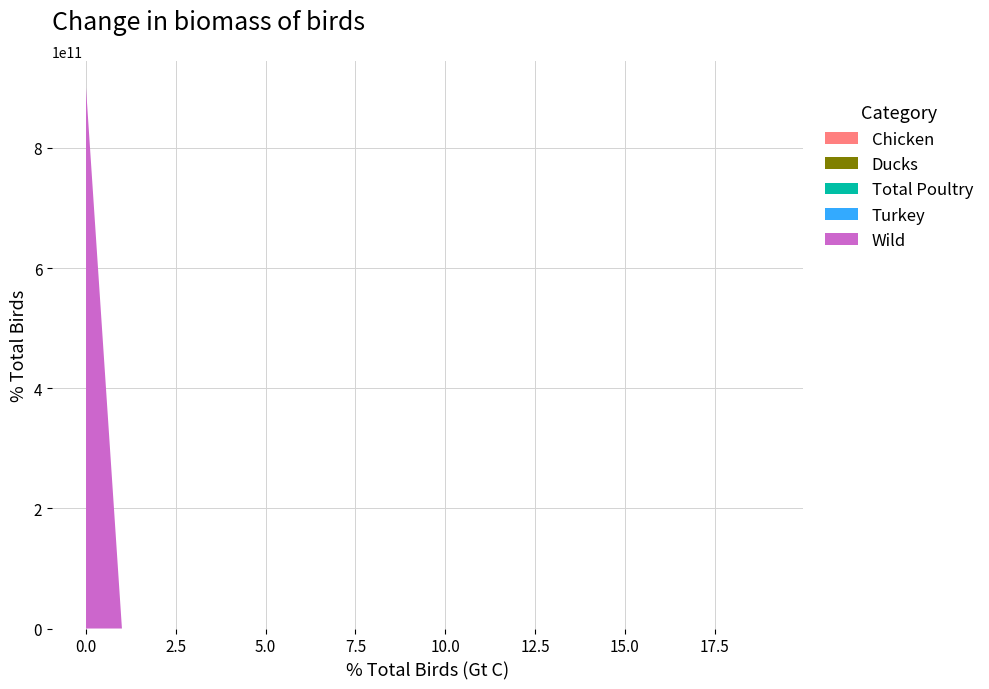

Reading left to right, extract all data points from this chart.

Wild: 0=900000000000	1=0	2=0	3=0	4=0	5=0	6=0	7=0	8=0	9=0	10=0	11=0	12=0	13=0	14=0	15=0	16=0	17=0	18=0	19=0
Turkey: 0=0	1=0	2=0	3=0	4=0	5=0	6=0	7=0	8=0	9=0	10=0	11=0	12=0	13=0	14=0	15=0	16=0	17=0	18=0	19=0
Total Poultry: 0=0	1=0	2=0	3=0	4=0	5=0	6=0	7=0	8=0	9=0	10=0	11=0	12=0	13=0	14=0	15=0	16=0	17=0	18=0	19=0
Ducks: 0=0	1=0	2=0	3=0	4=0	5=0	6=0	7=0	8=0	9=0	10=0	11=0	12=0	13=0	14=0	15=0	16=0	17=0	18=0	19=0
Chicken: 0=0	1=0	2=0	3=0	4=0	5=0	6=0	7=0	8=0	9=0	10=0	11=0	12=0	13=0	14=0	15=0	16=0	17=0	18=0	19=0